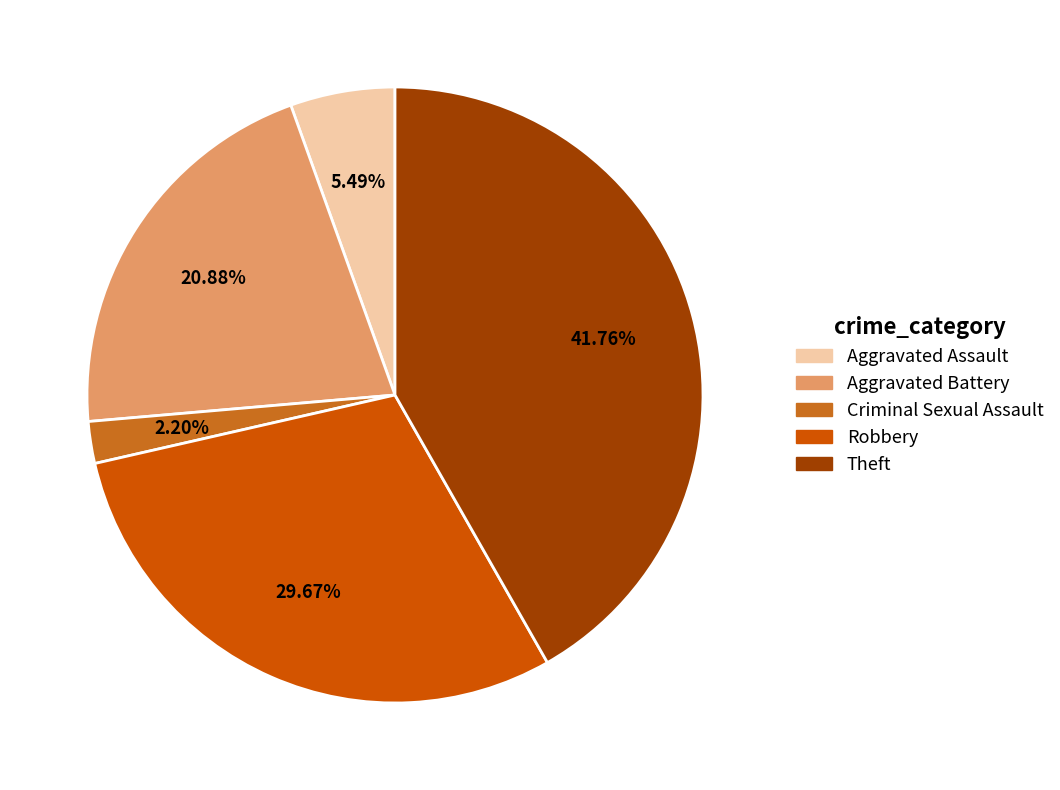

How many slices are in this pie chart?

5